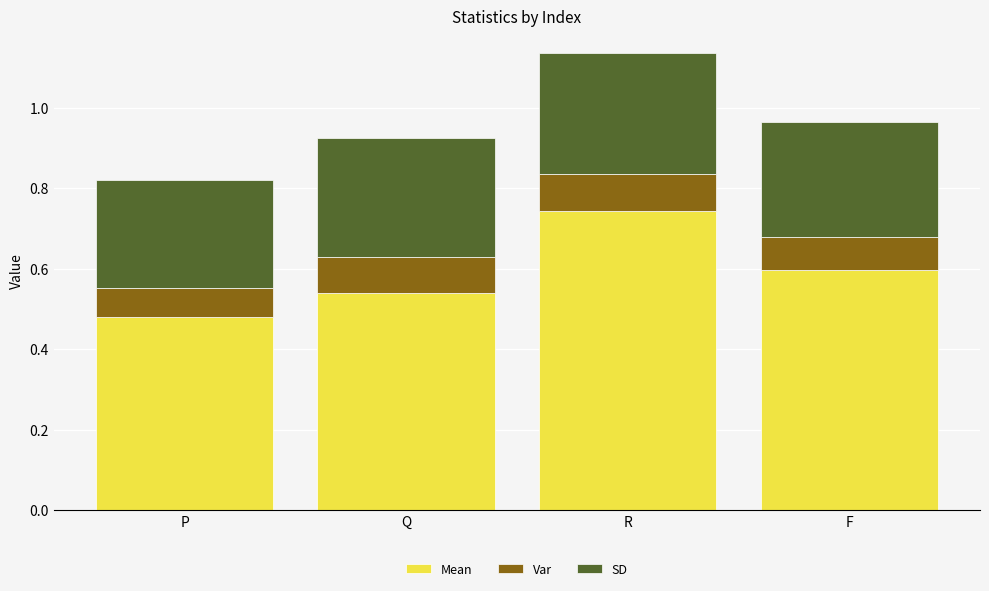

Which category has the highest value in the Mean series?

R